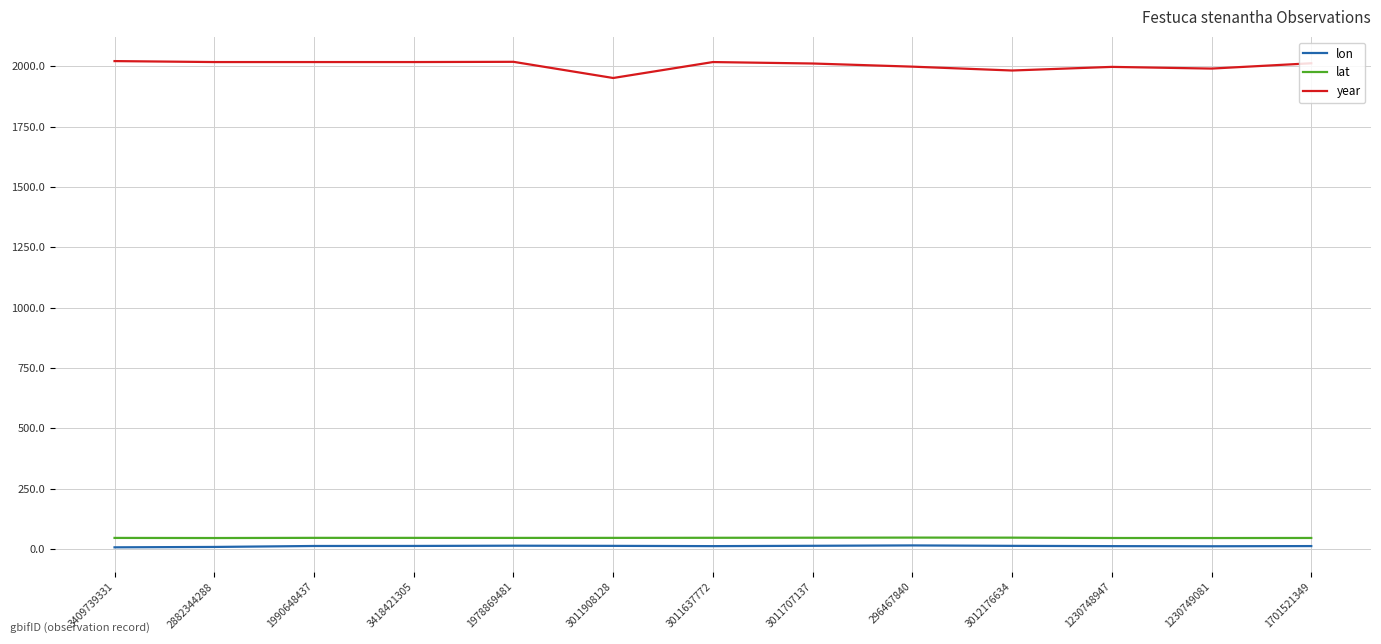

What is the maximum value for year?

2021.0